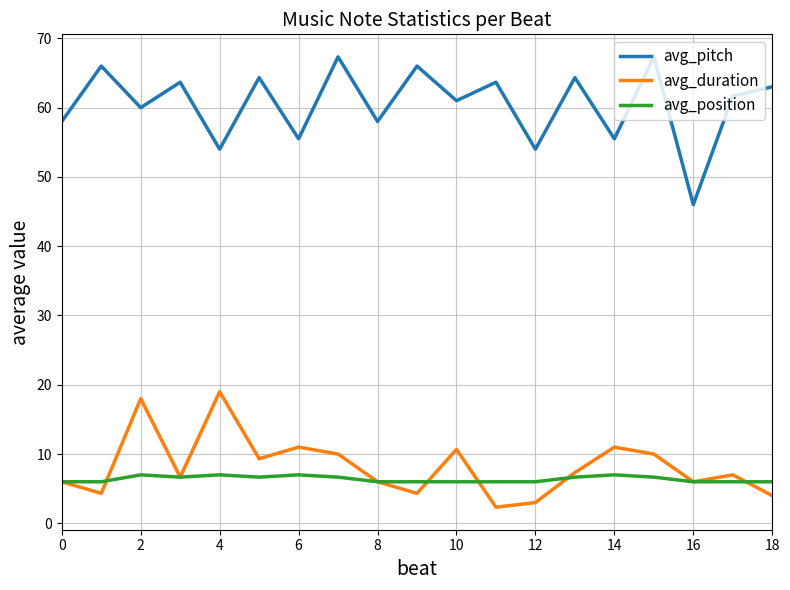

Rank the series by their maximum value, from lowest to highest.

avg_position, avg_duration, avg_pitch